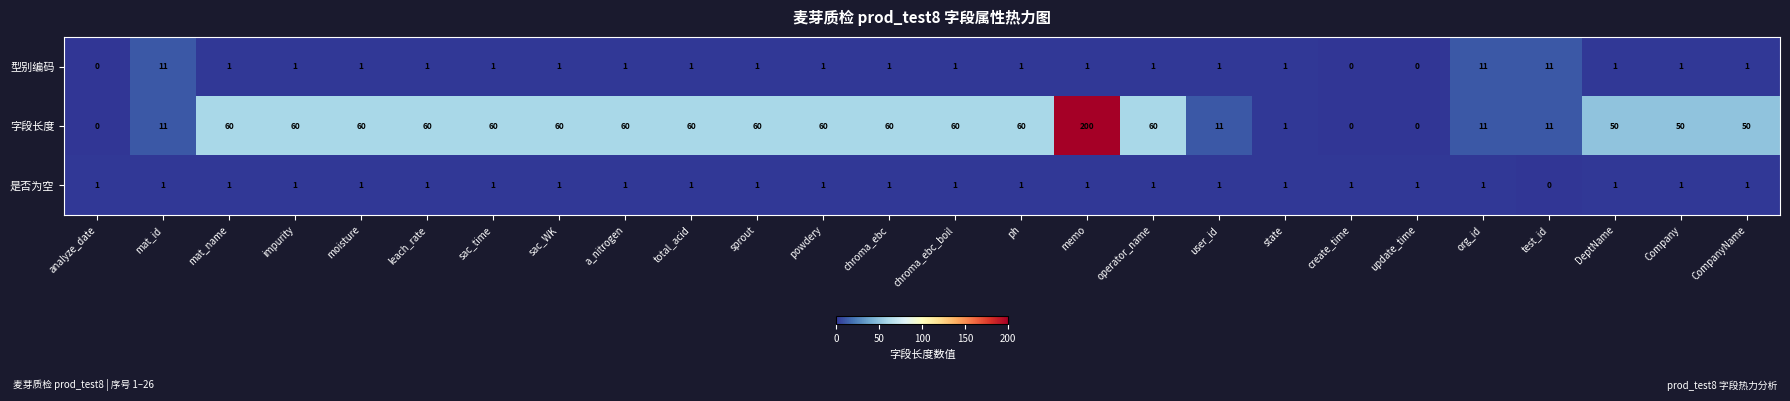

True or false: 型别编码 has a value of 1 at sprout.

True